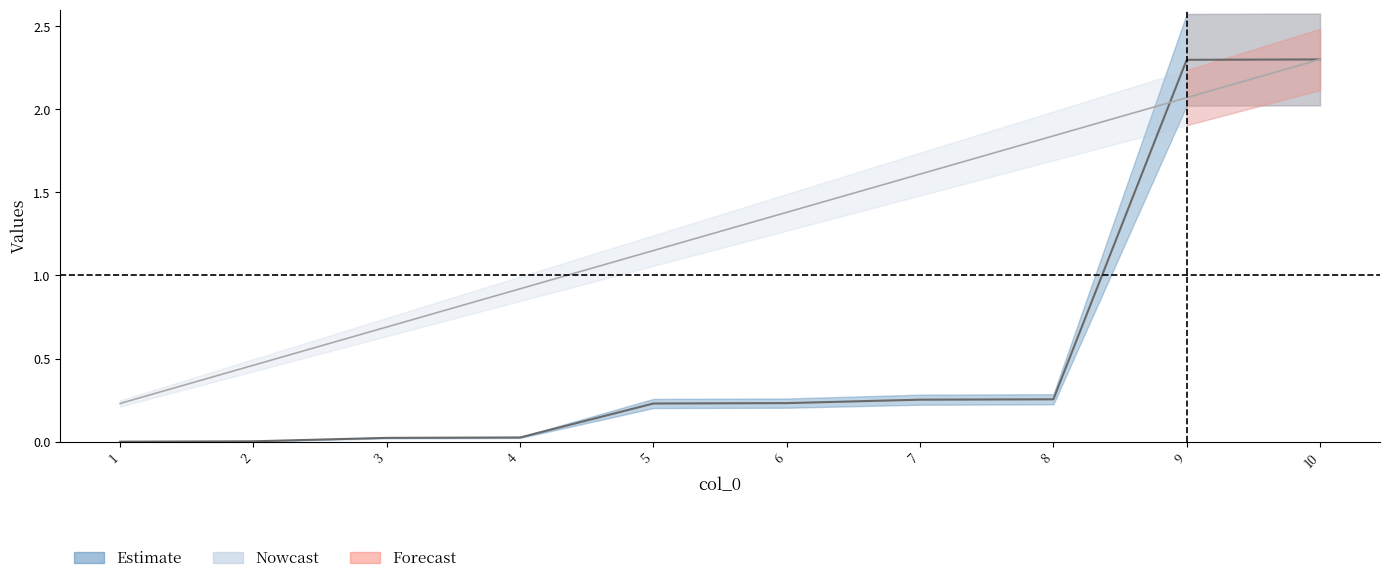

True or false: col_1 has a value of 3.5 at 10.

False